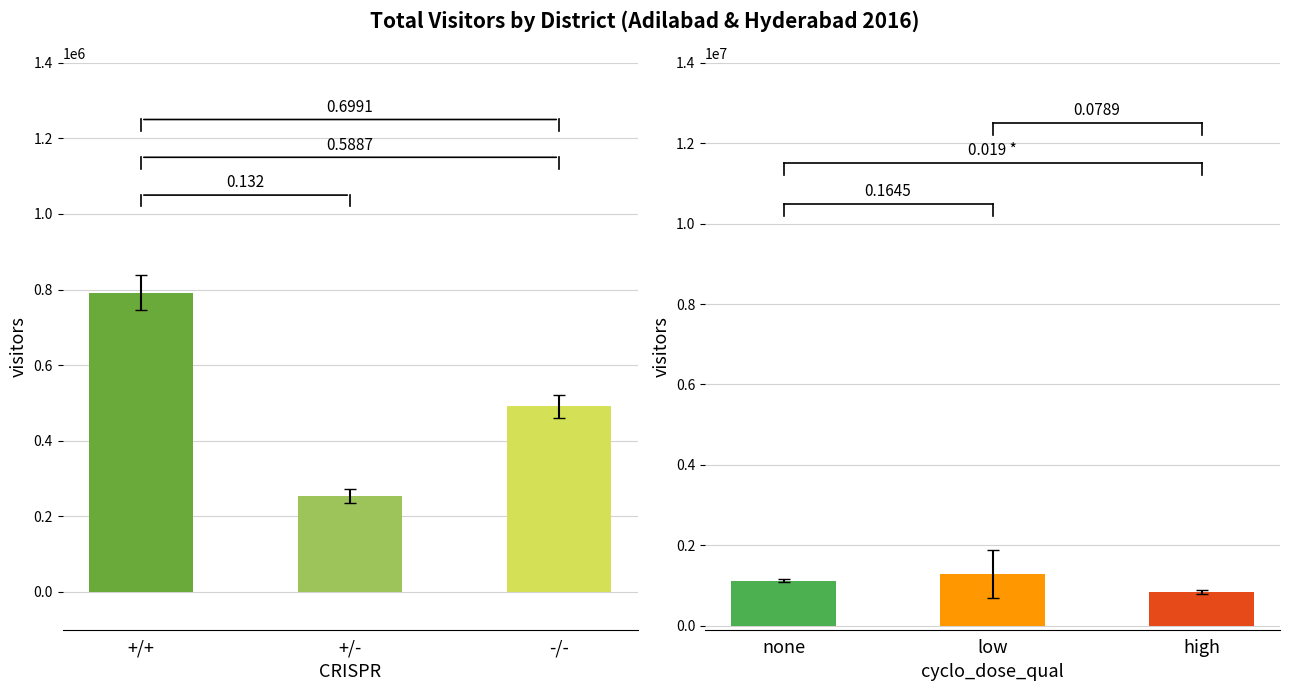

What is the average value?

512101